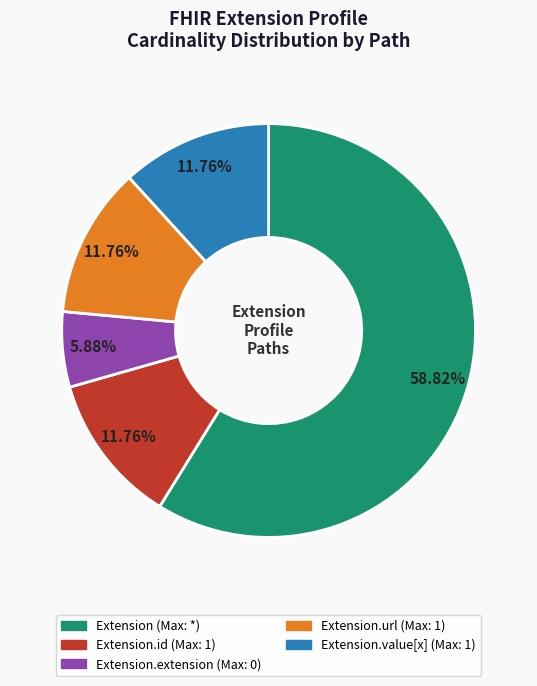

Is there a majority slice in this chart?

Yes